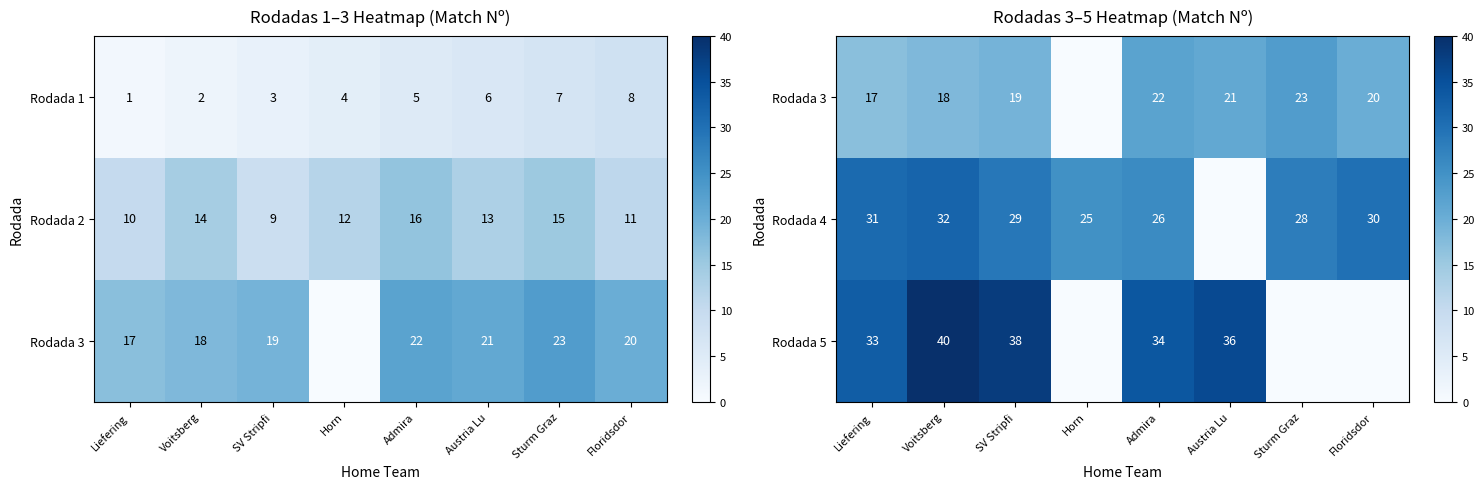

True or false: Rodada 5 has a value of 36 at Austria Lu.

True